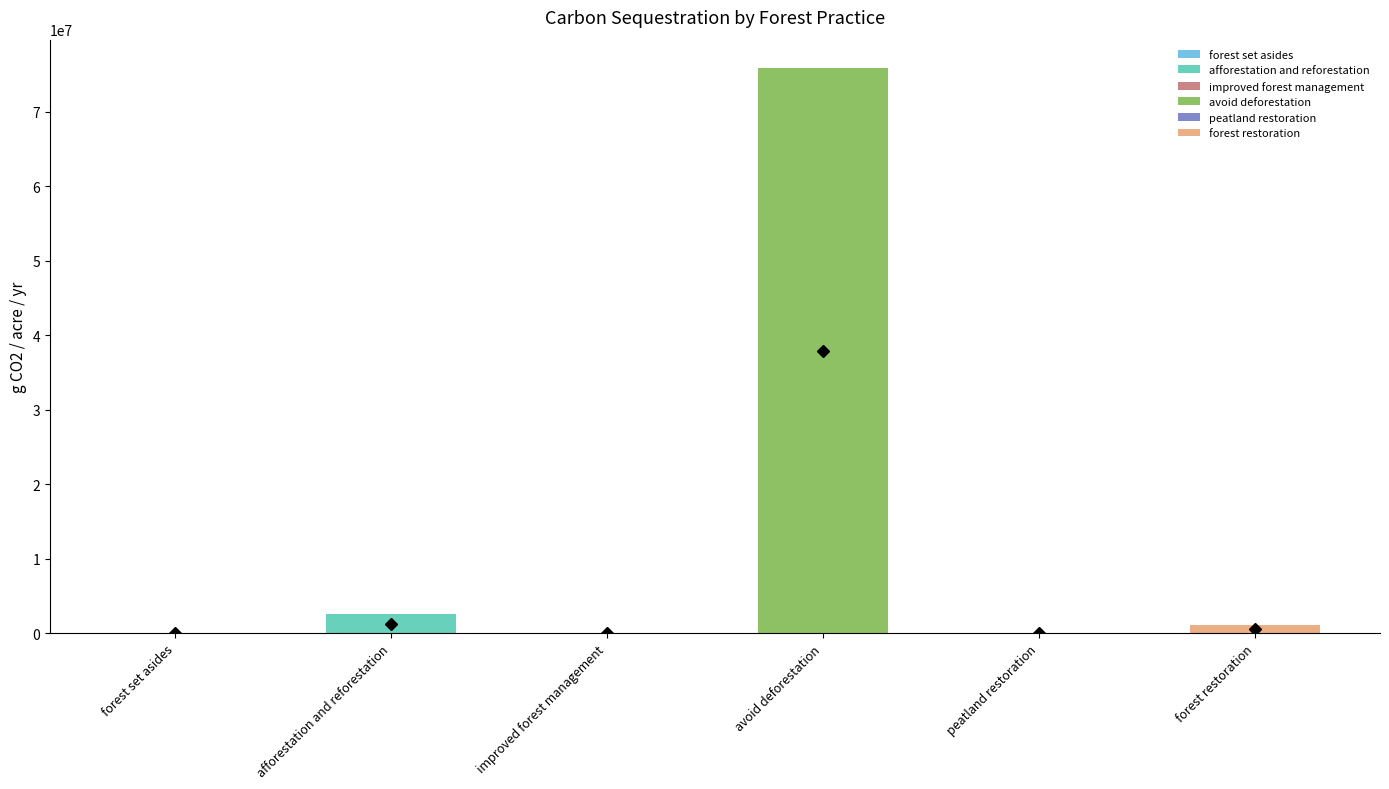

List the labels in order of value, smallest first.

forest set asides, improved forest management, peatland restoration, forest restoration, afforestation and reforestation, avoid deforestation